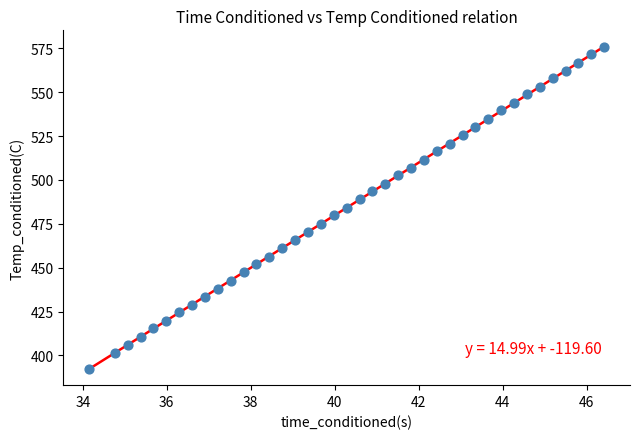

What is the range of Y values (max minus min)?

183.4